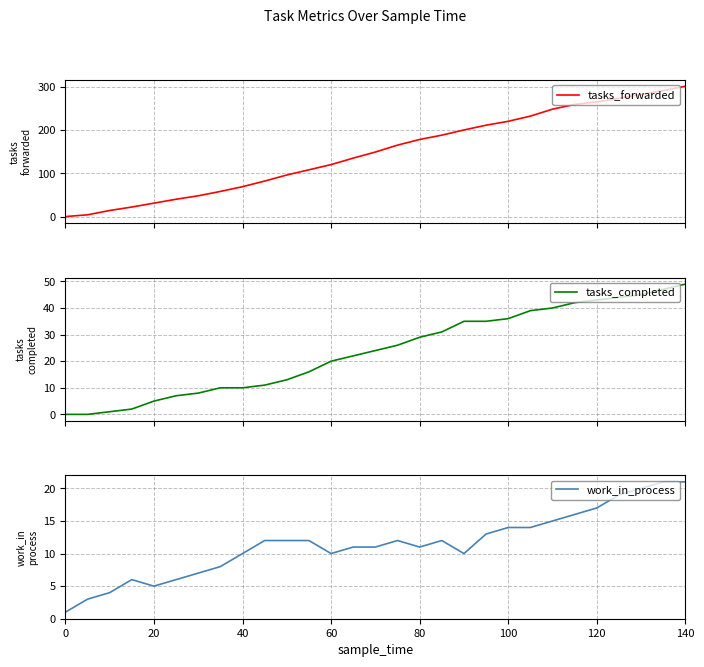

How many values in tasks_completed are above zero?

27